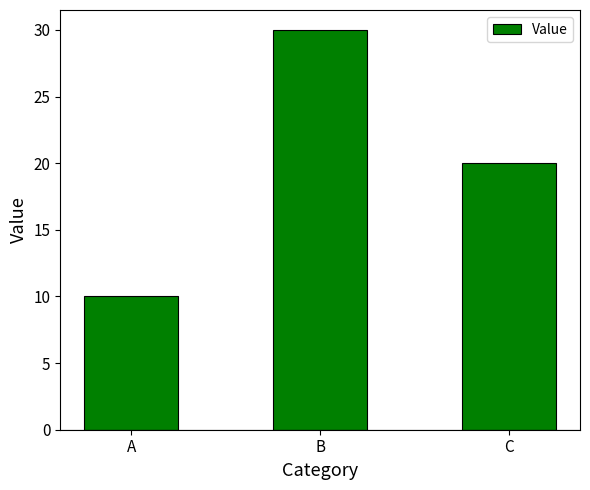

What is the difference between the values at A and C?

10